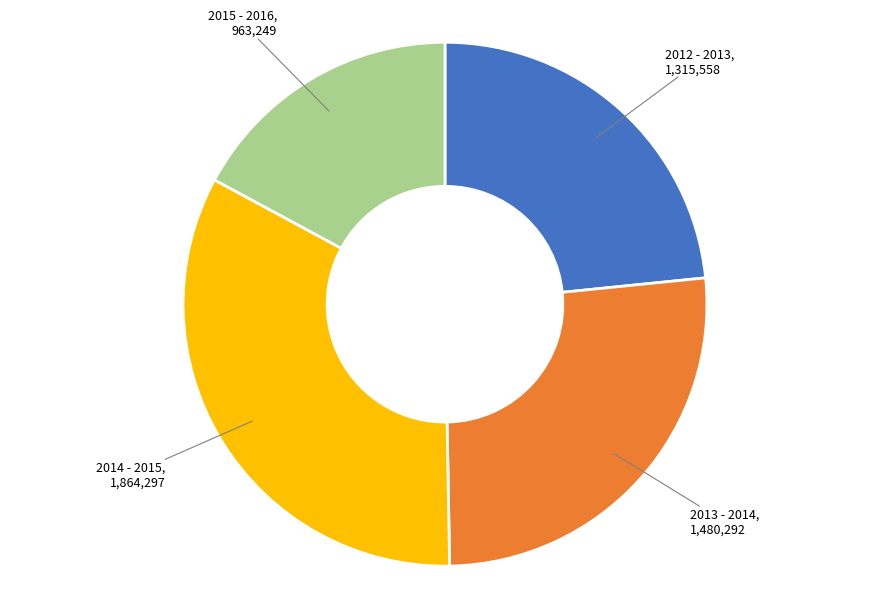

Is there any slice that represents more than half of the pie?

No